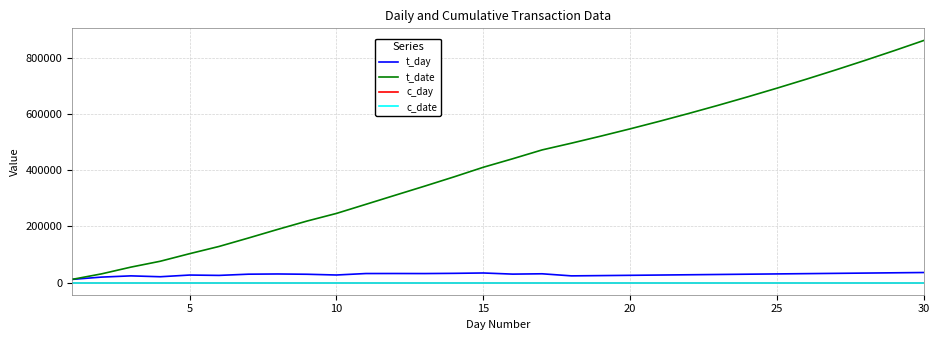

Which series has the widest spread of values?

t_date